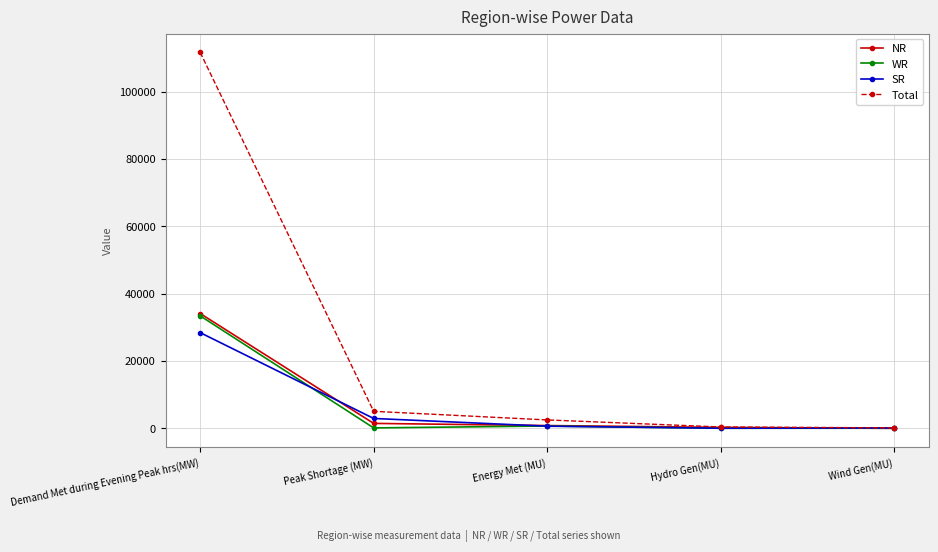

True or false: WR has more than 1 interior local peaks.

False